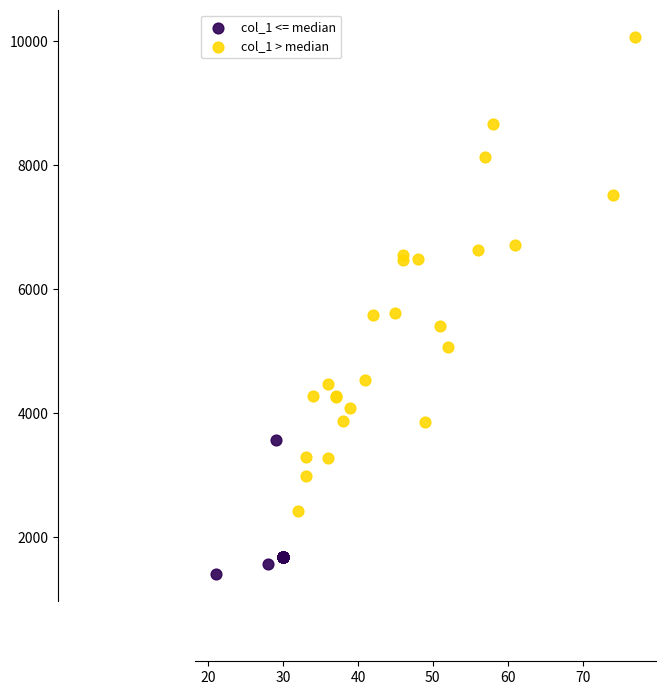

Which series contains the highest Y value?

col_1 > median